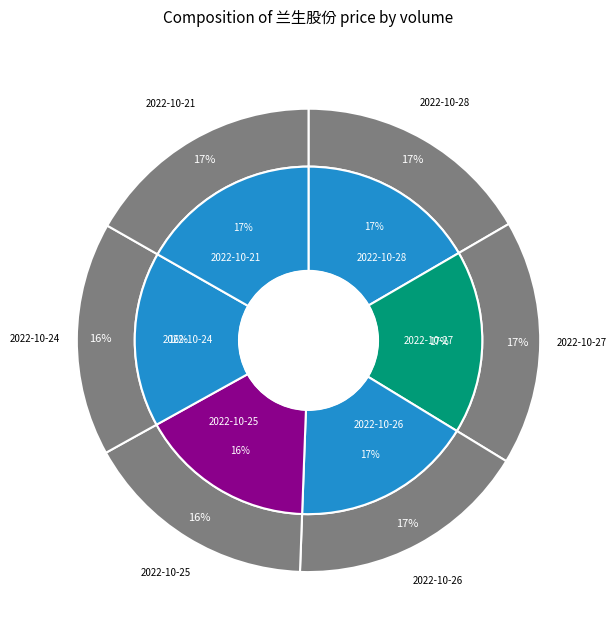

Is there any slice that represents more than half of the pie?

No